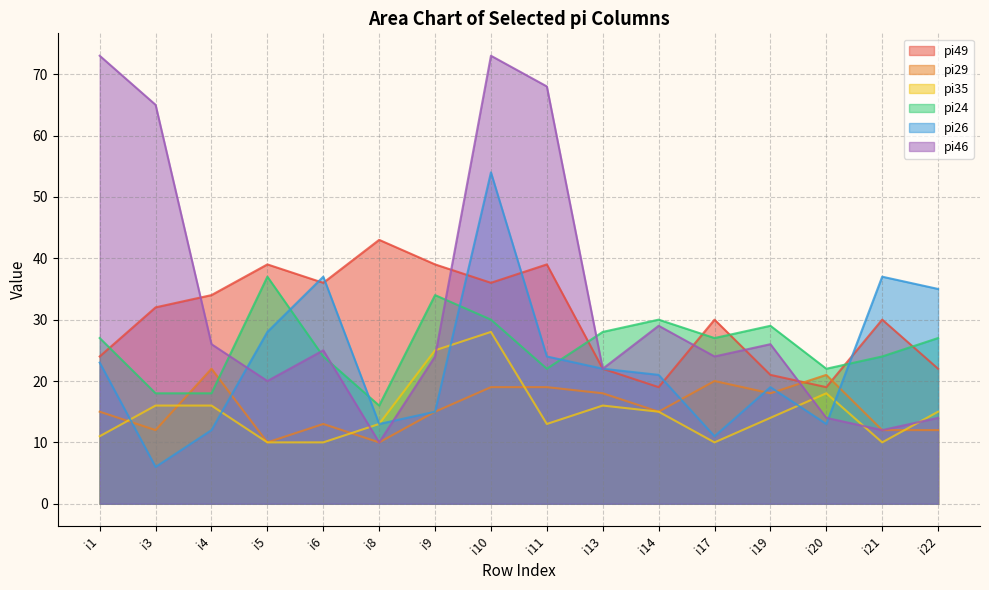

What is the difference between the pi29 values at i19 and i11?

1